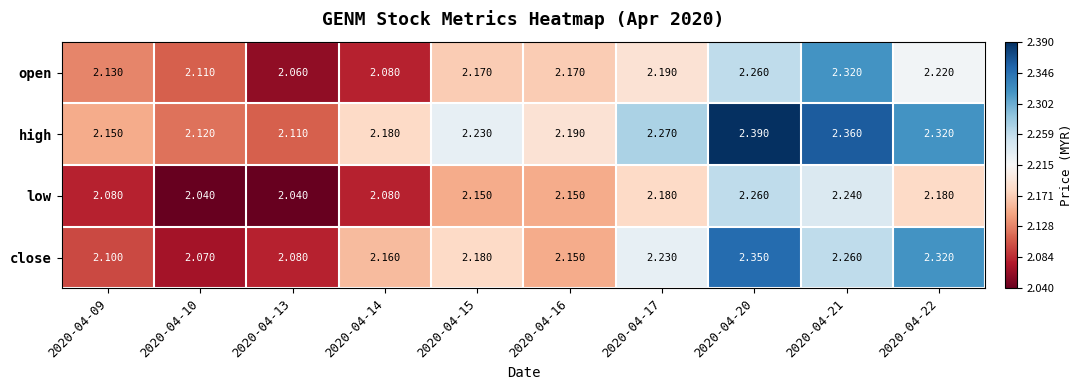

Which series changed the most between 2020-04-13 and 2020-04-21?

open